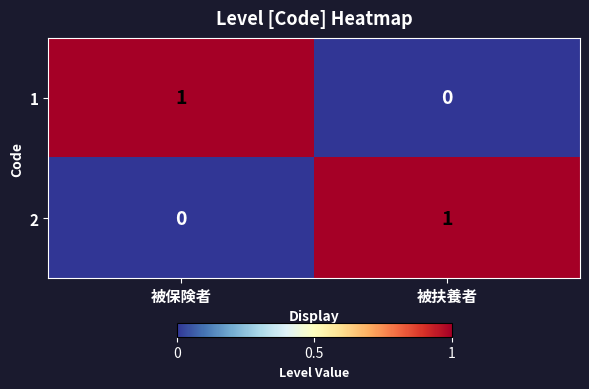

The 1 series shows 0 at 被扶養者. True or false?

True